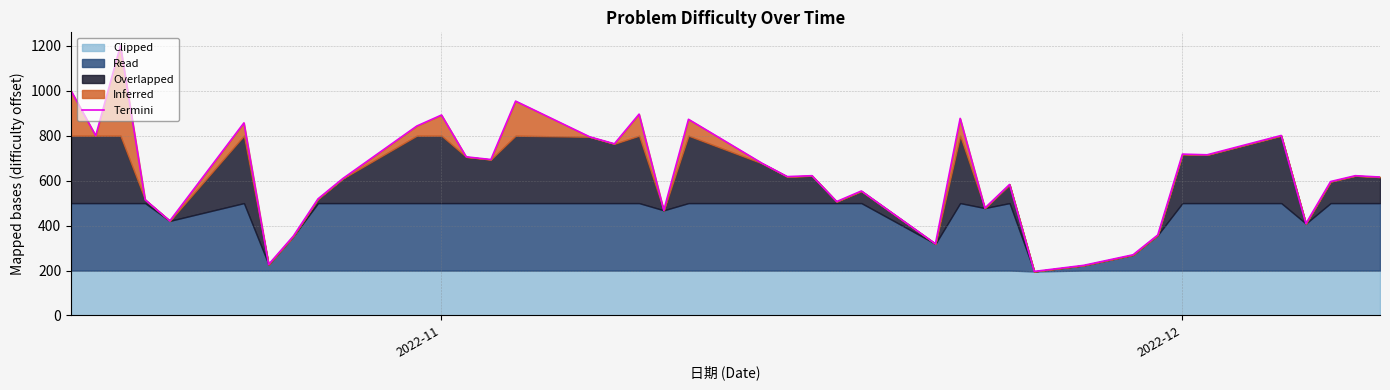

What is the sum of all values?

25144